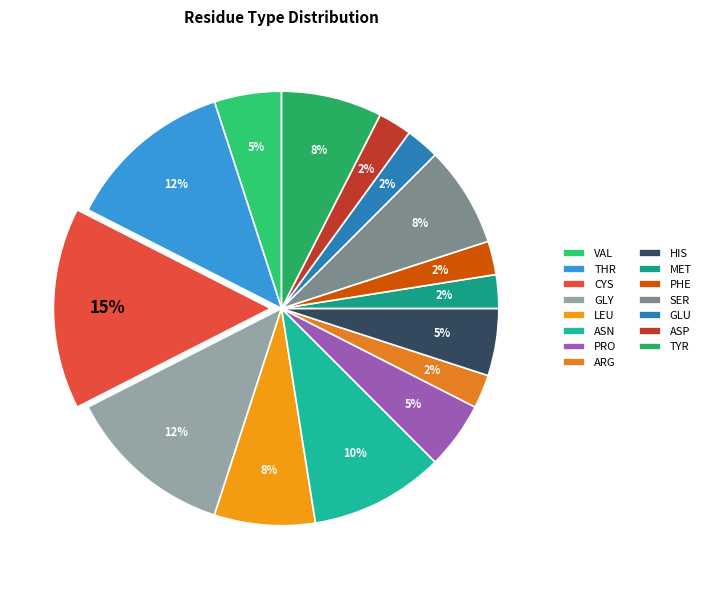

True or false: THR accounts for 12% of the total.

False